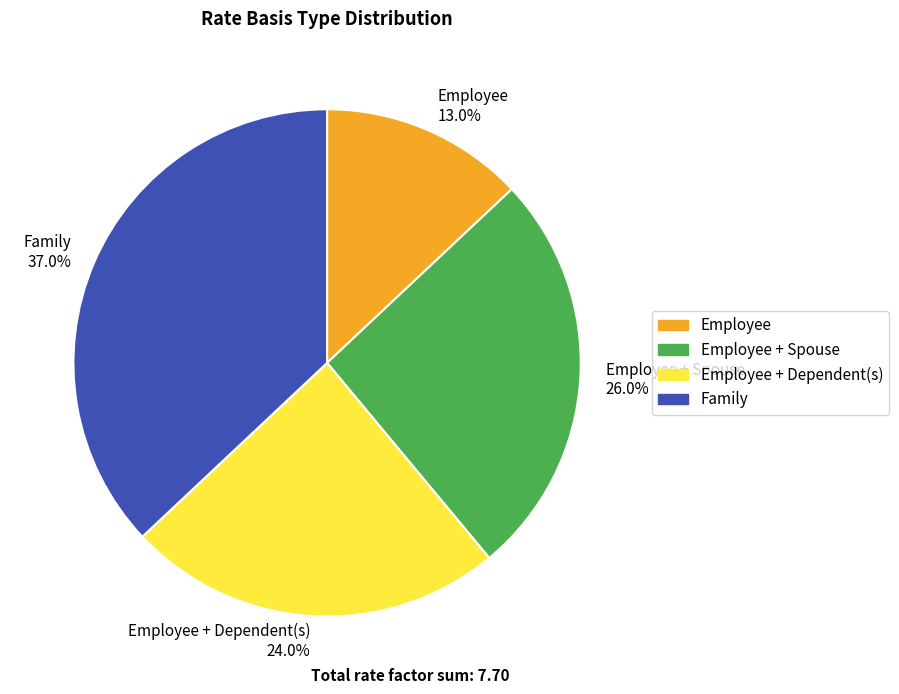

What portion of the pie excludes Employee 13.0%?

87.0%